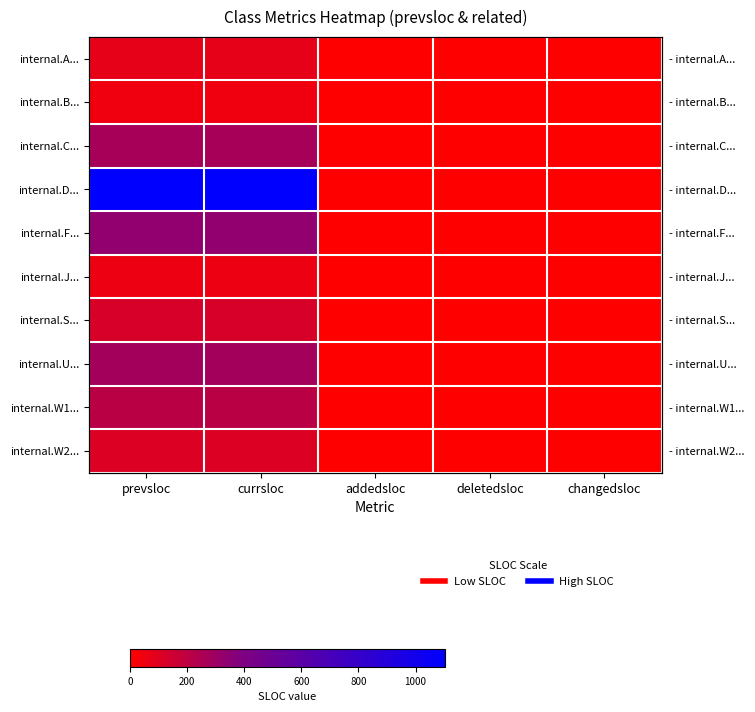

What is the difference between the maximum and minimum values in the internal.B... series?

44